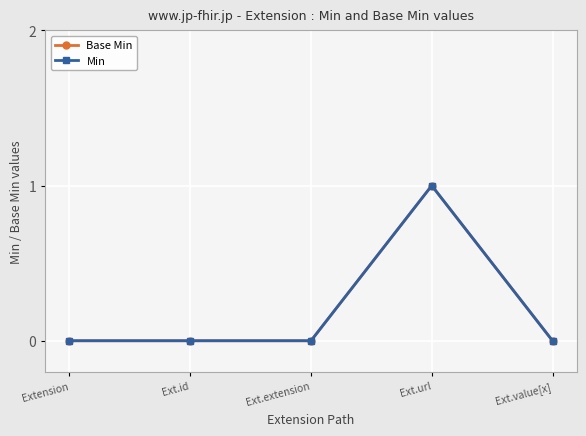

How many lines are shown in the chart?

2